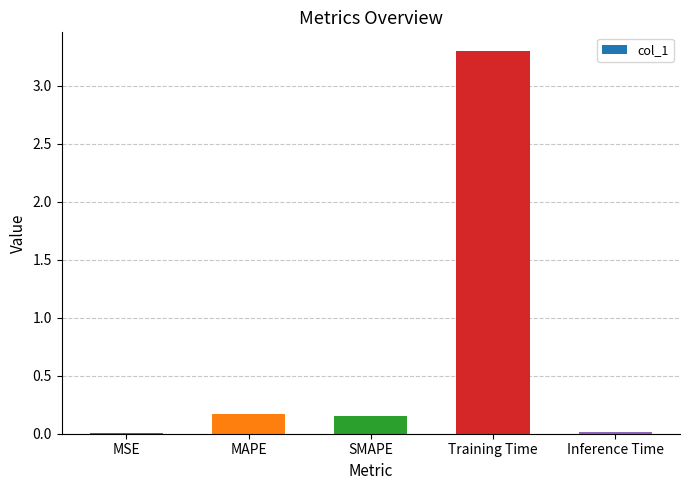

What is the change in value from MAPE to Training Time?

+3.1